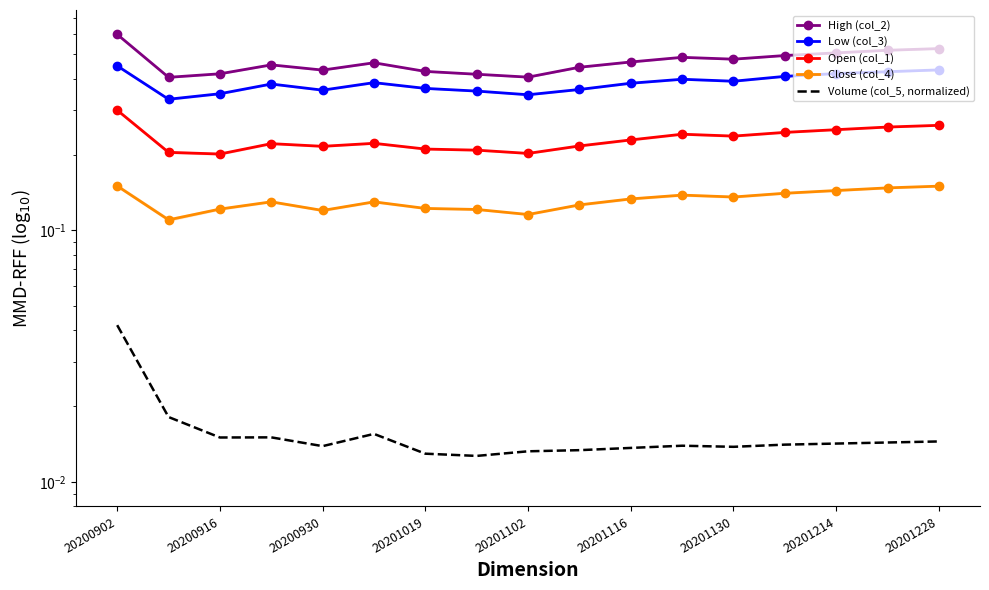

At how many categories does at least one series exceed 0?

17